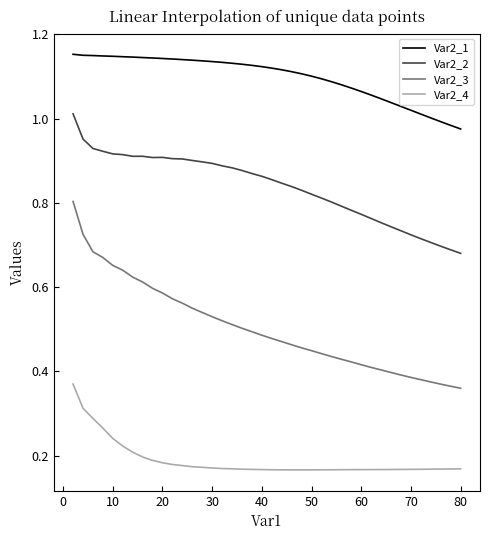

Which series has the largest total across all categories?

Var2_1